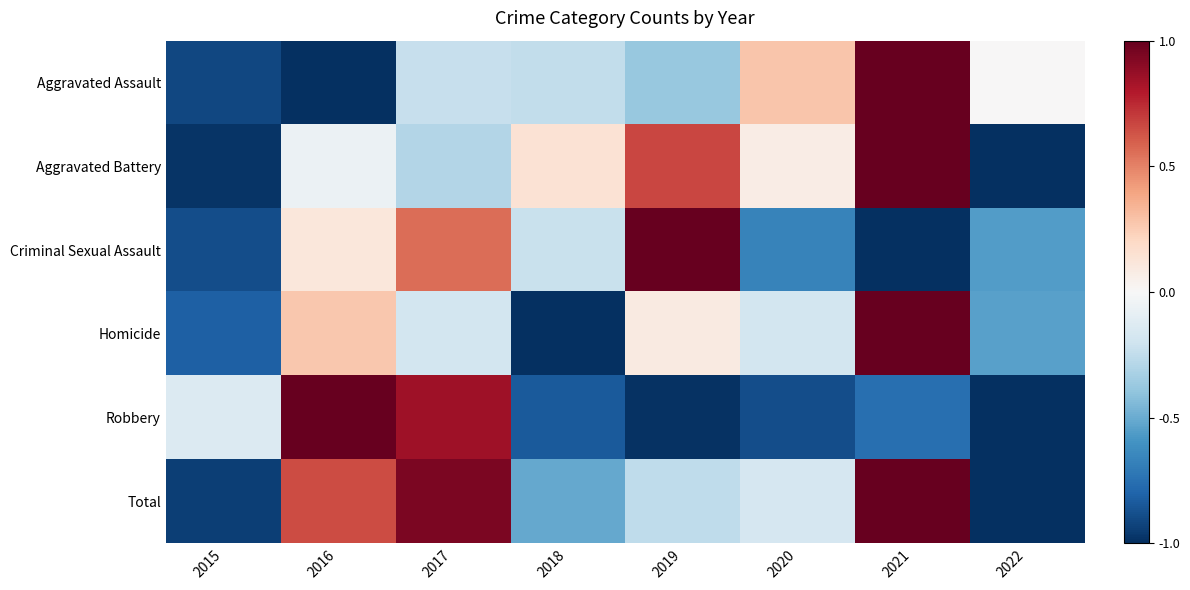

Which series has the largest range (max minus min)?

Aggravated Assault